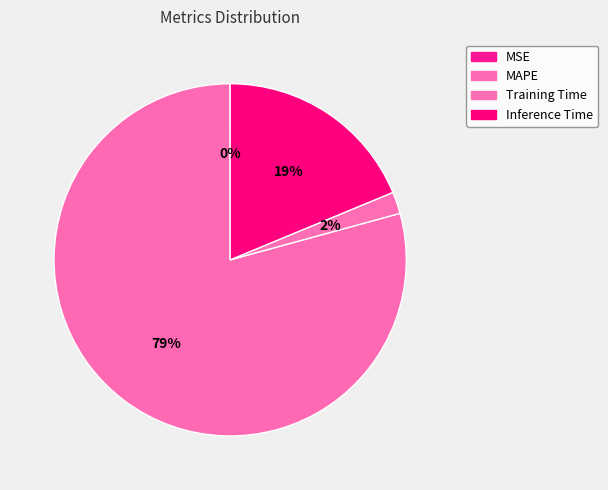

To the nearest percent, what is the difference between the largest and smallest slice percentages?

79%